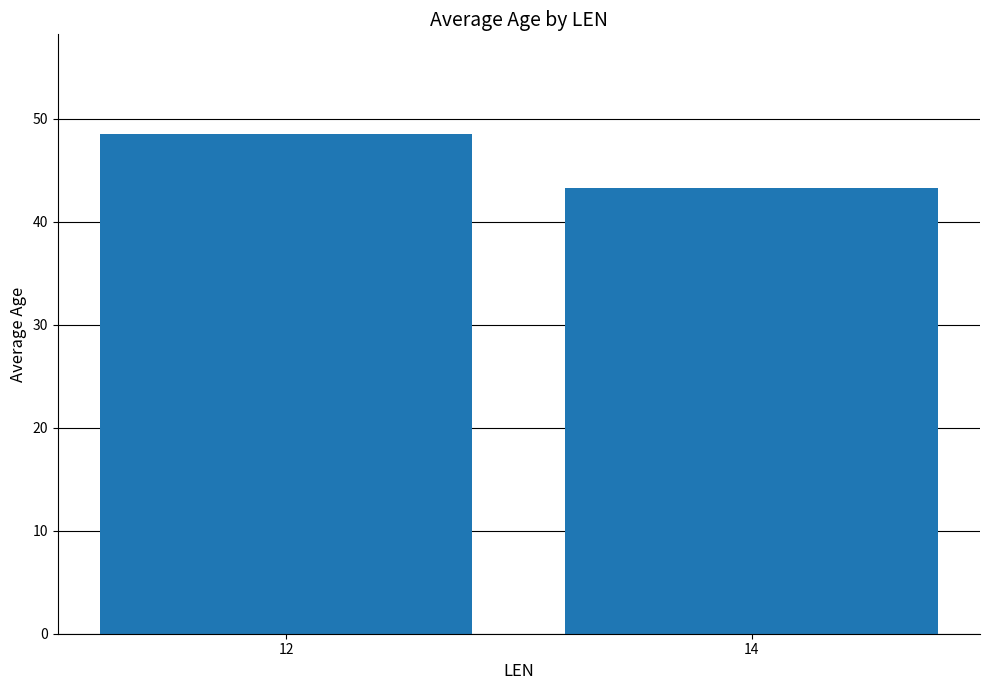

Reading left to right, extract all data points from this chart.

12=48.5	14=43.3